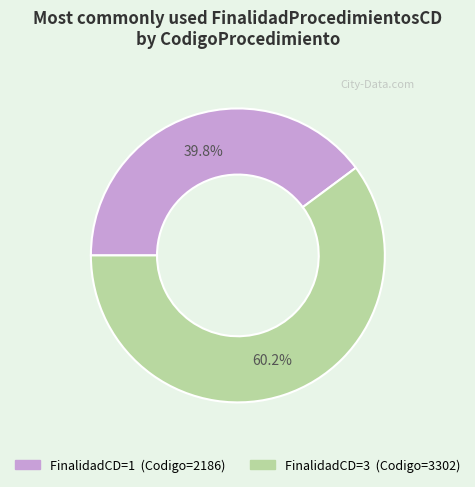

To the nearest percent, what is the difference between the largest and smallest slice percentages?

20%